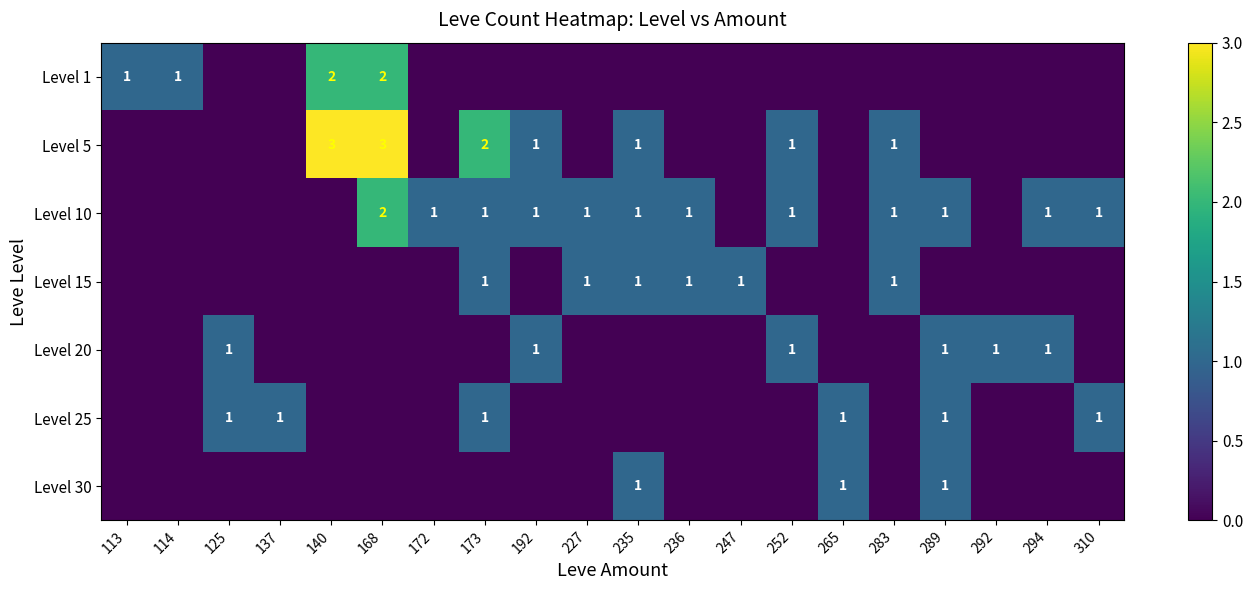

True or false: Level 1 has a value of 1 at 113.

True